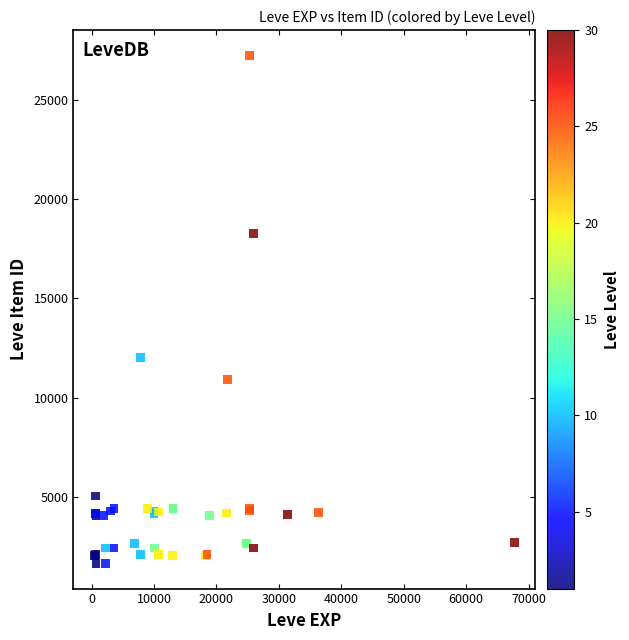

What Y value in the scatter plot is closest to 14448?

12018